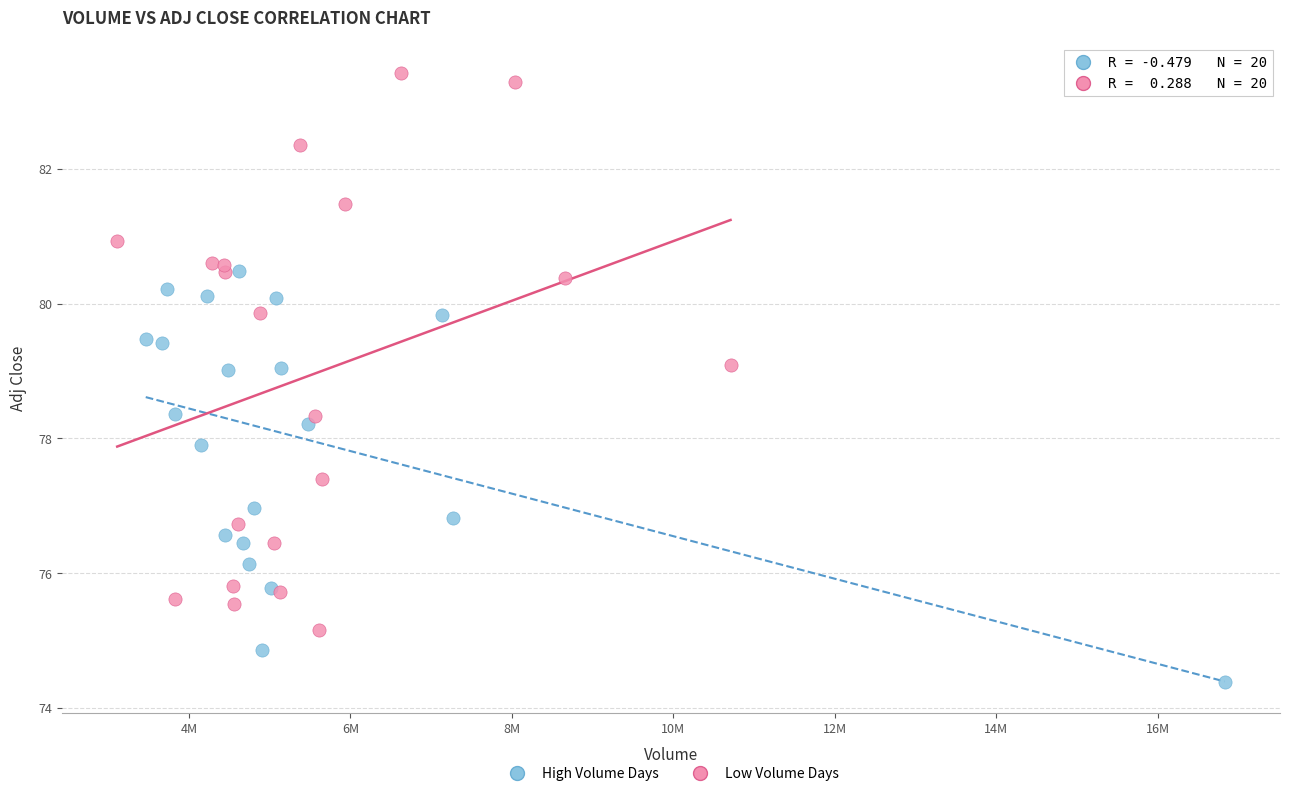

Which series has the widest spread of Y values?

Low Volume Days